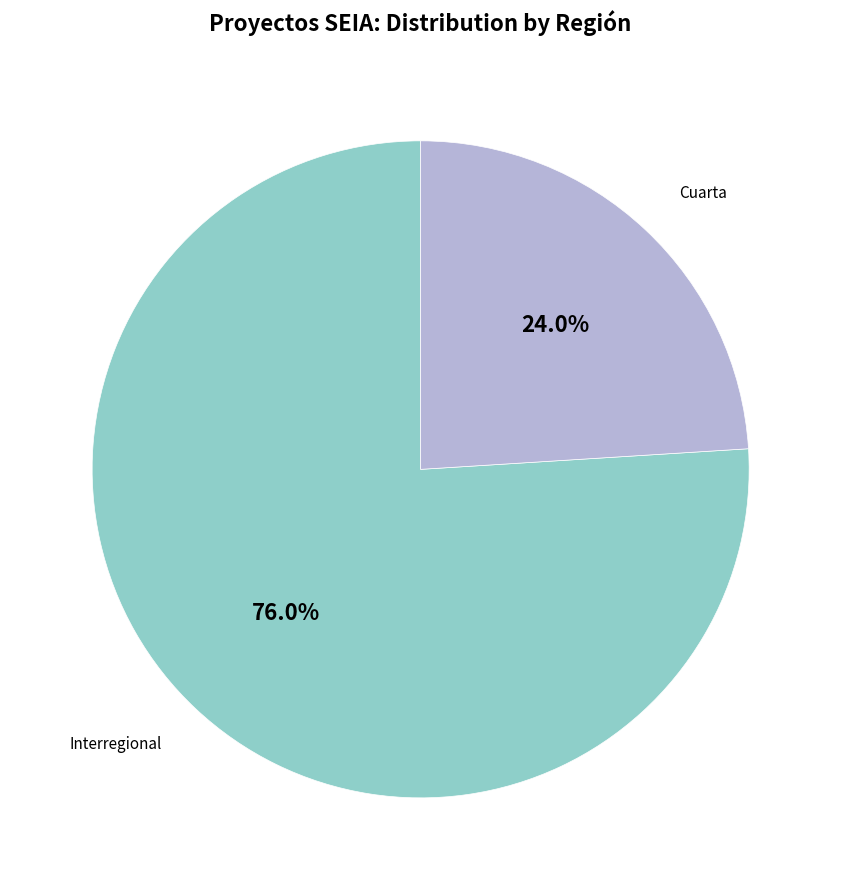

Is there any slice that represents more than half of the pie?

Yes